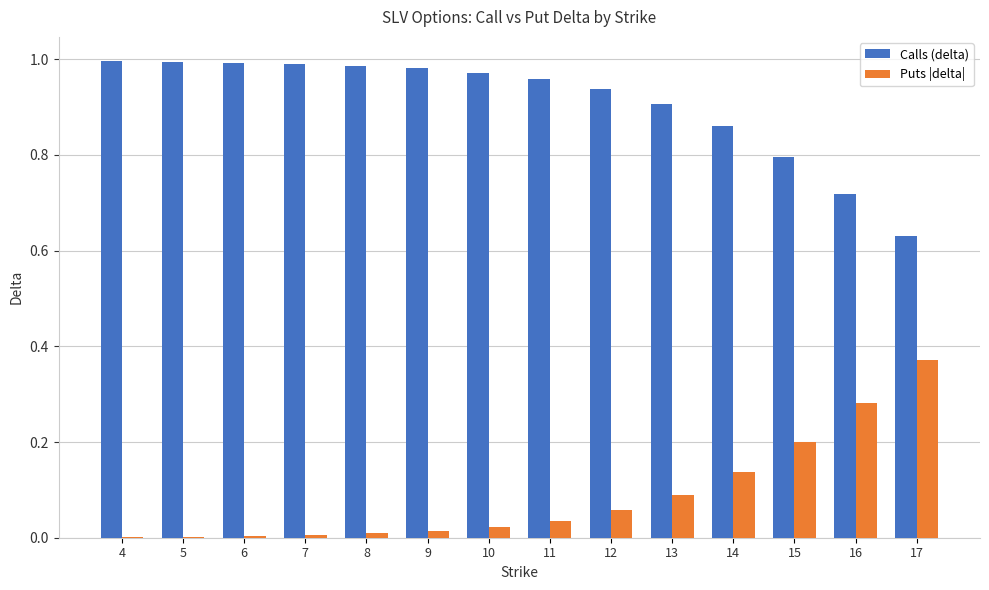

Which series has the largest total across all categories?

Calls (delta)